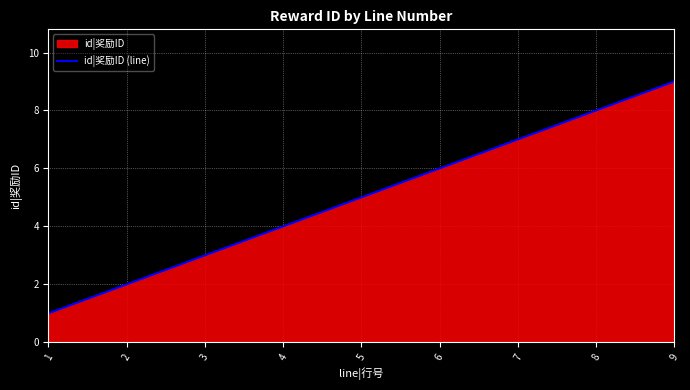

What is the average value?

5